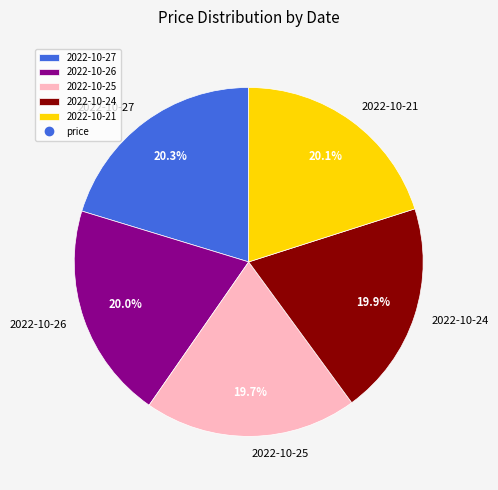

Does any single category account for the majority?

No